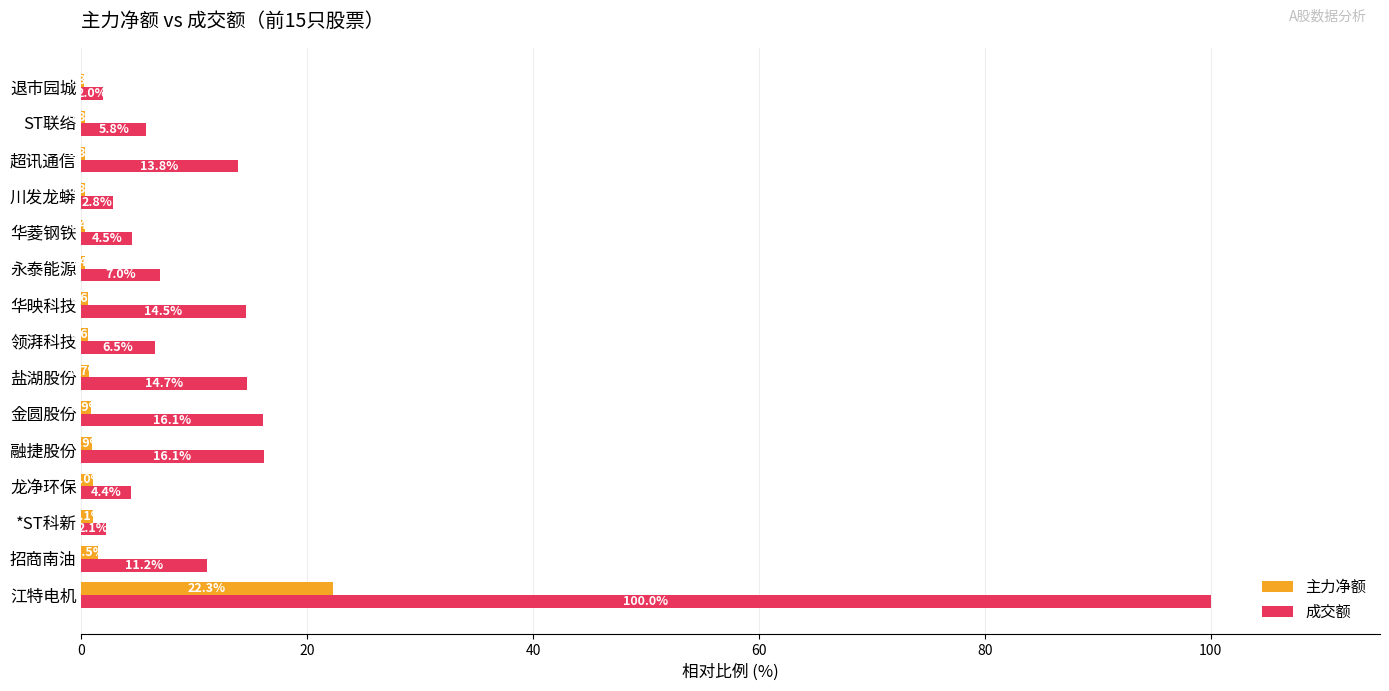

What is the greatest value displayed?

100.0